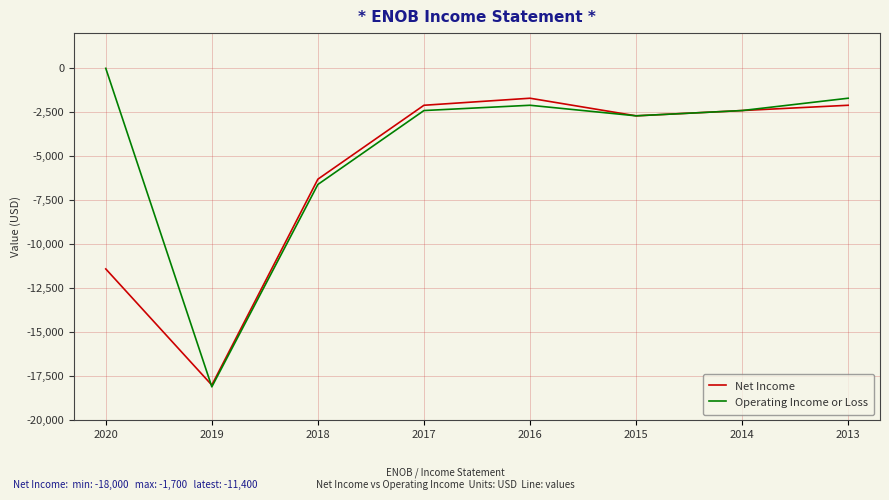

Which series has the largest range (max minus min)?

Operating Income or Loss